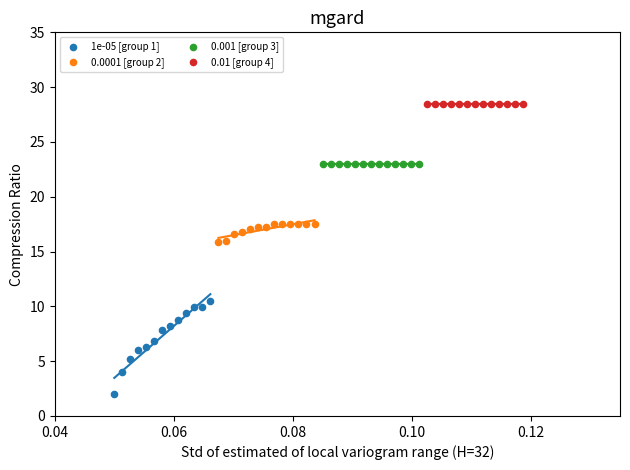

Which series contains the lowest Y value?

1e-05 [group 1]